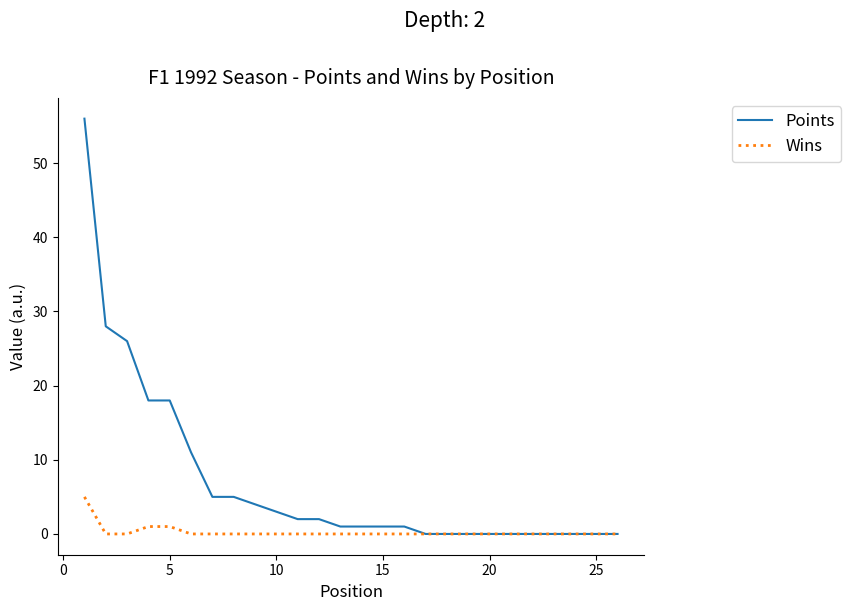

What is the difference between the second highest and minimum values in the Points series?

28